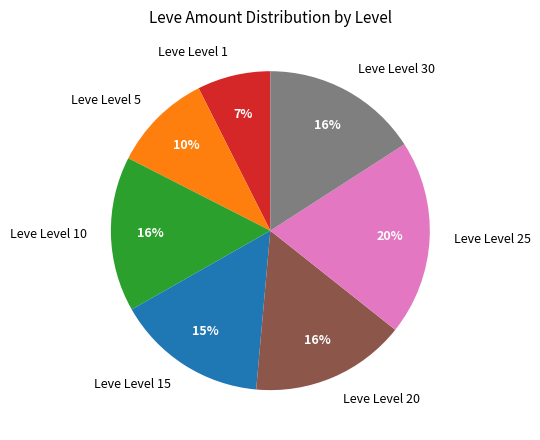

Approximately how many times larger is the value at Leve Level 15 compared to Leve Level 1?

2.1